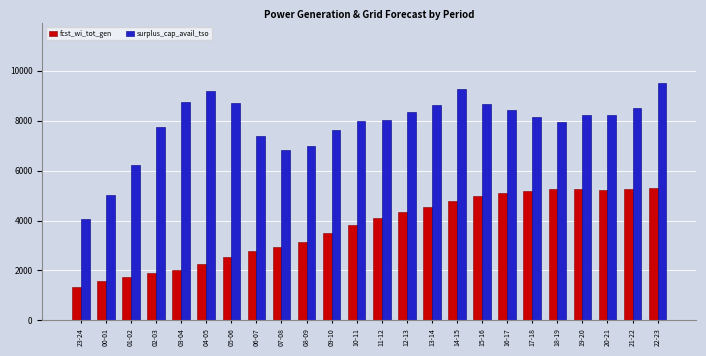

What value does the surplus_cap_avail_tso series have at 05-06, to the nearest 10?

8720